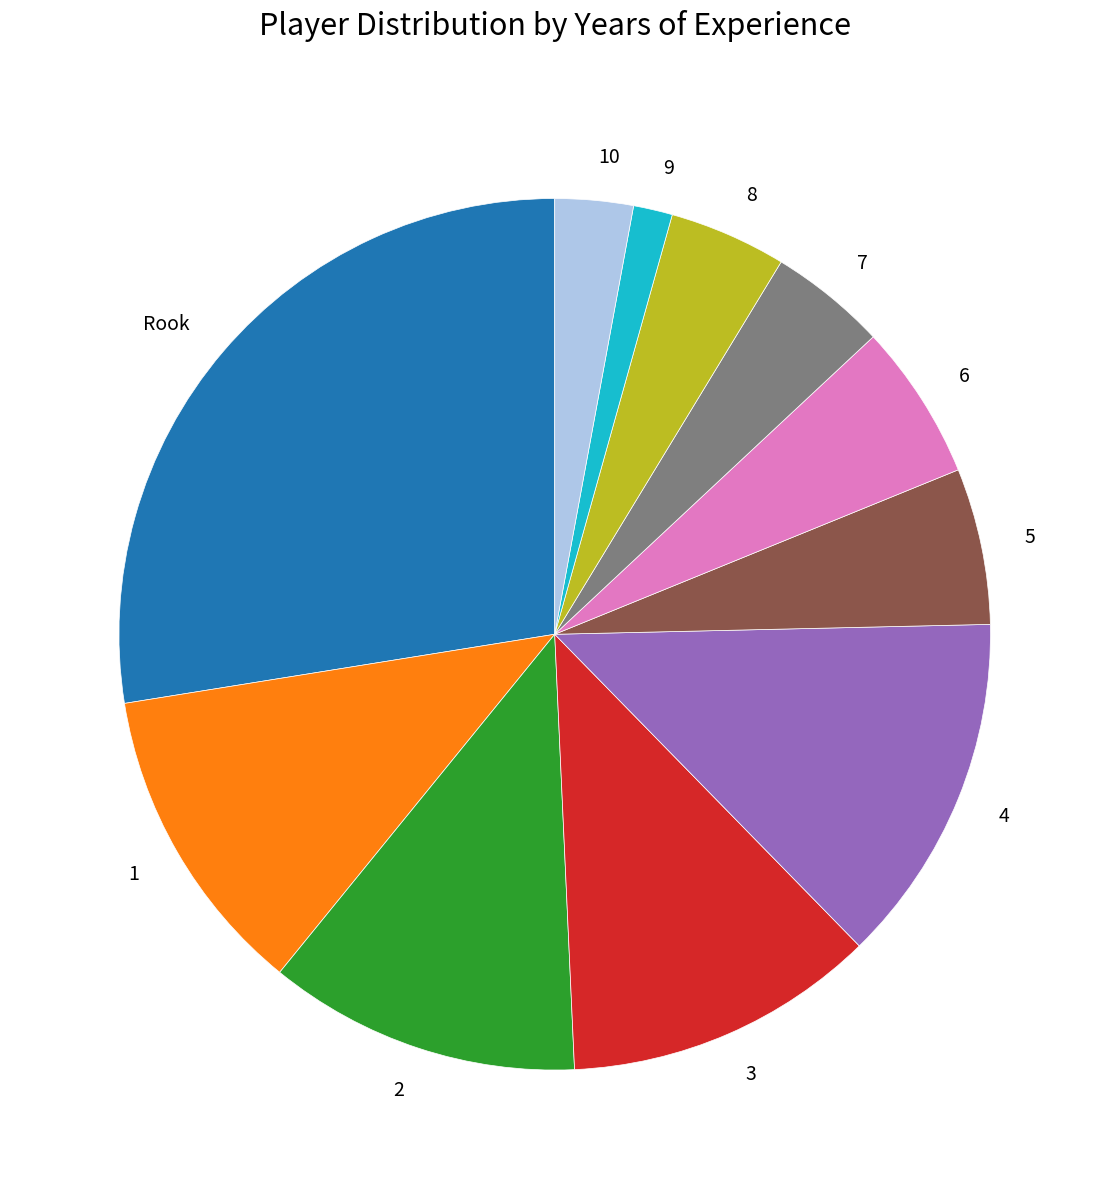

Count the number of slices in the pie.

11